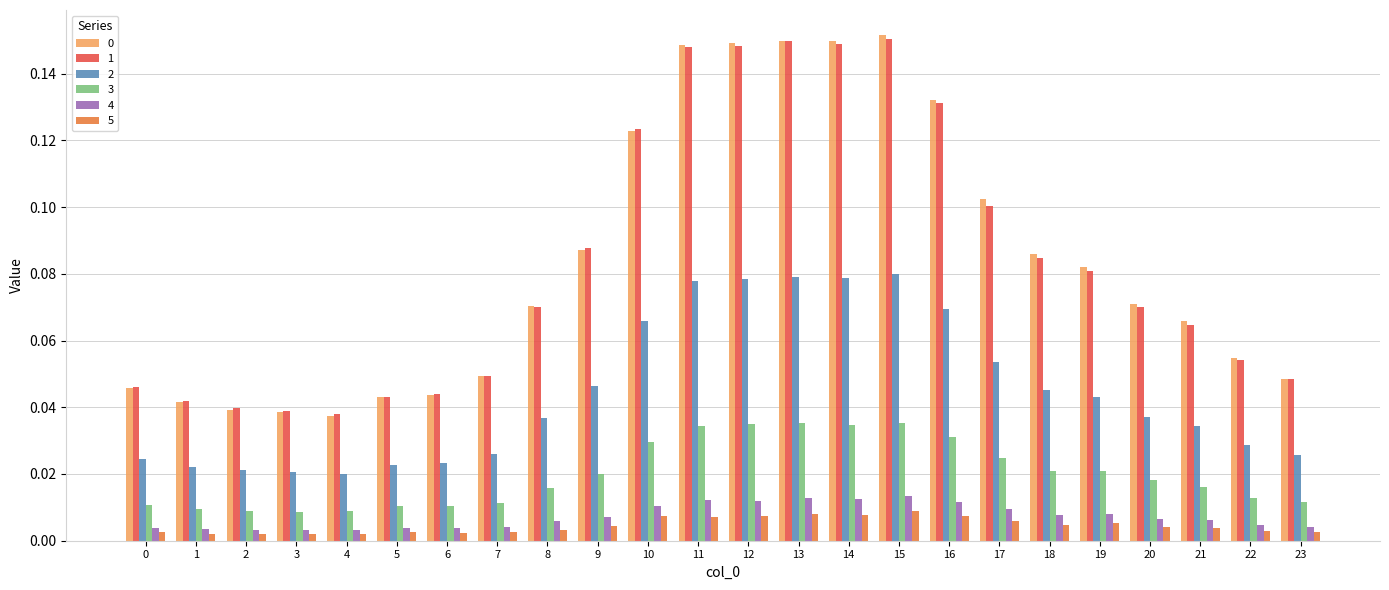

Count the number of data series in this chart.

6